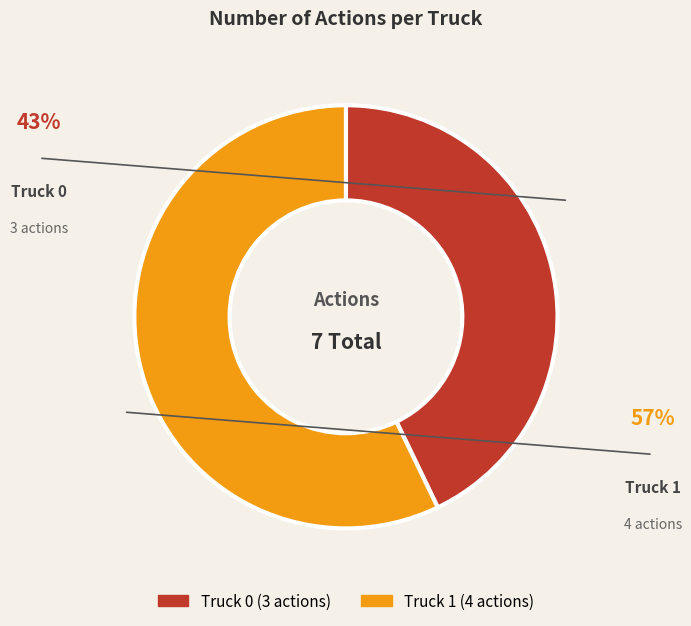

How many slices are in this pie chart?

2